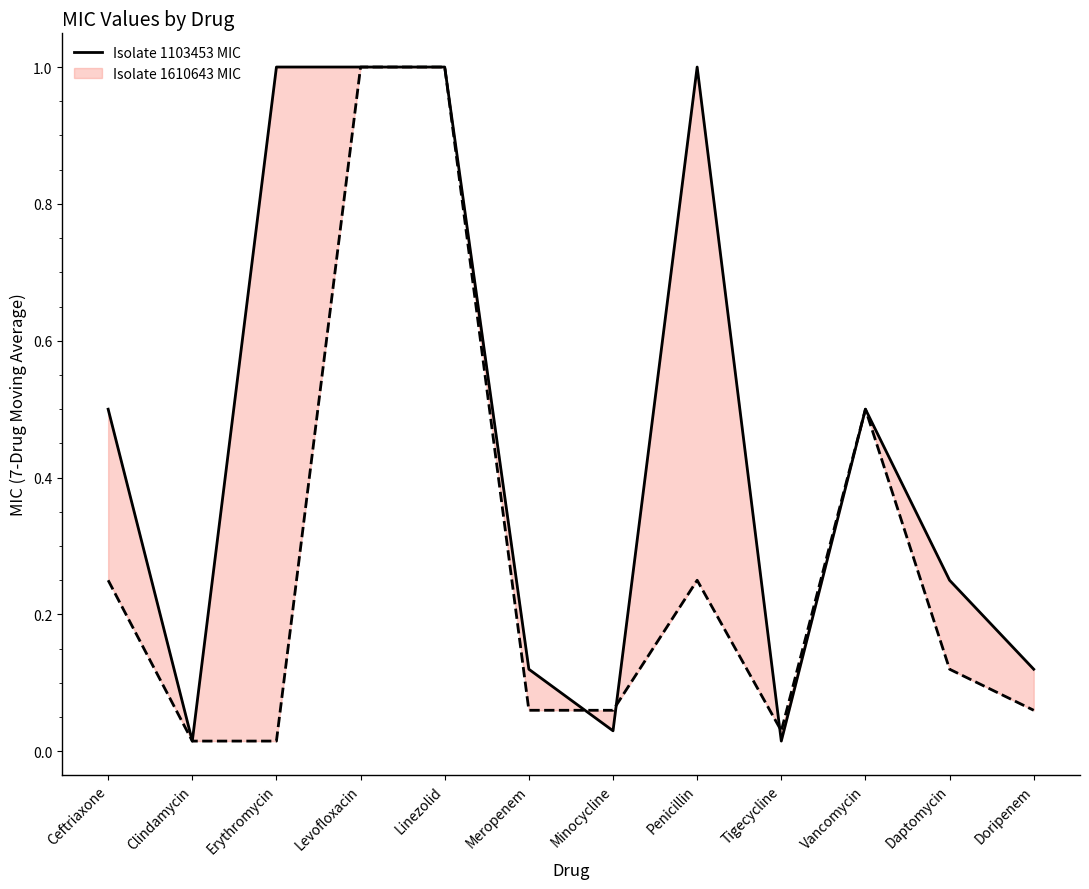

Rank the categories by value from highest to lowest.

Erythromycin, Levofloxacin, Linezolid, Penicillin, Ceftriaxone, Vancomycin, Daptomycin, Meropenem, Doripenem, Minocycline, Clindamycin, Tigecycline